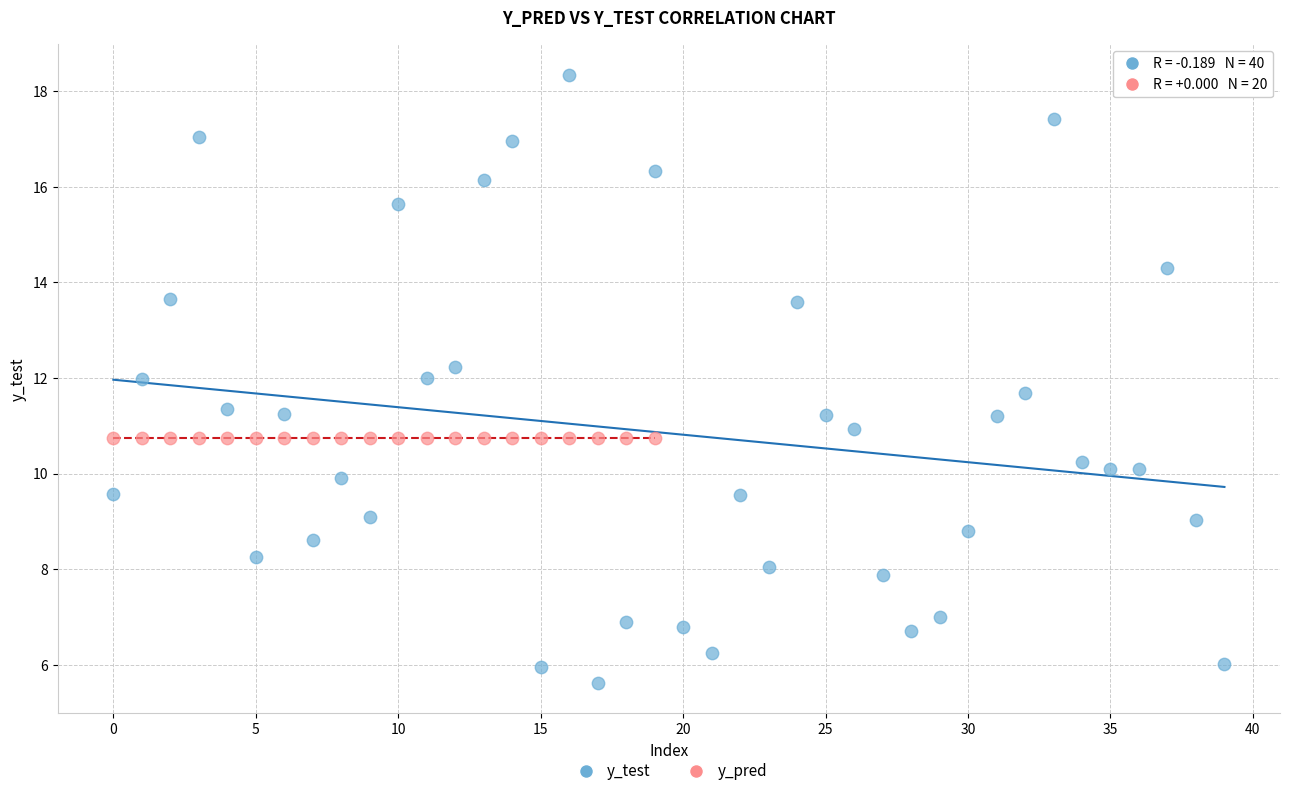

Which series reaches the maximum Y coordinate?

y_test